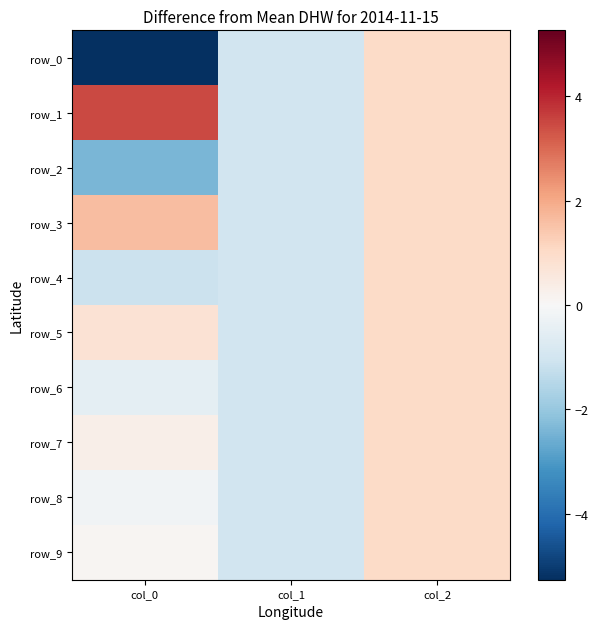

What is the greatest value displayed?

3.5